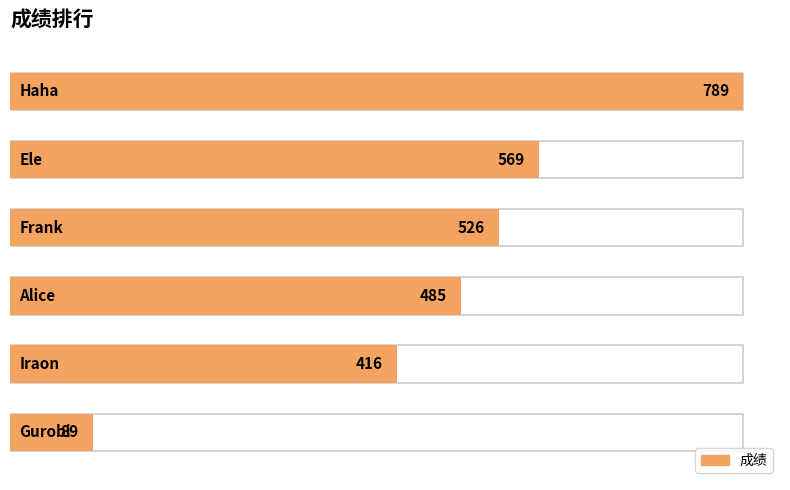

List the labels in order of value, largest first.

Haha, Ele, Frank, Alice, Iraon, Gurobi